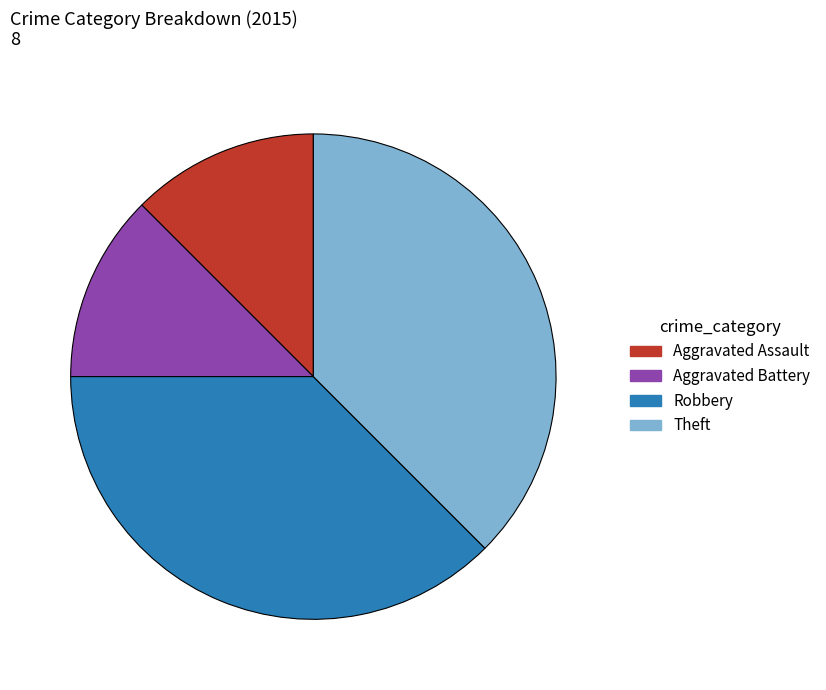

Does Aggravated Battery represent more than half of the total?

No